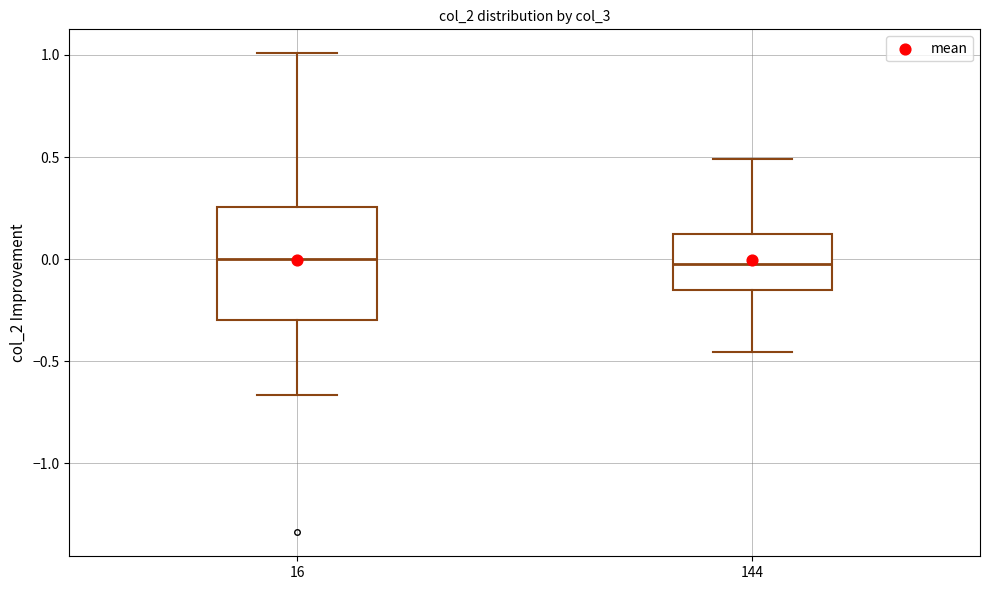

Reading left to right, transcribe this box plot: for each box, give where its median line is, the range the box spans, and where its two whiskers end, as read against the y-axis. The values are not printed on the chart, so give them approximately, as read against the axis.

16: median 0.00, box -0.30 to 0.25, whiskers -0.65 to 1.00
144: median 0.00, box -0.15 to 0.10, whiskers -0.45 to 0.50